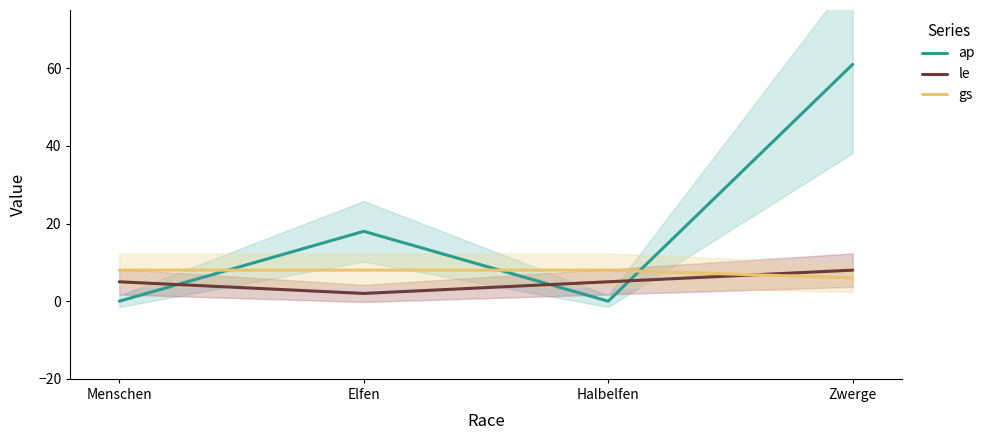

Which series has the largest range (max minus min)?

ap